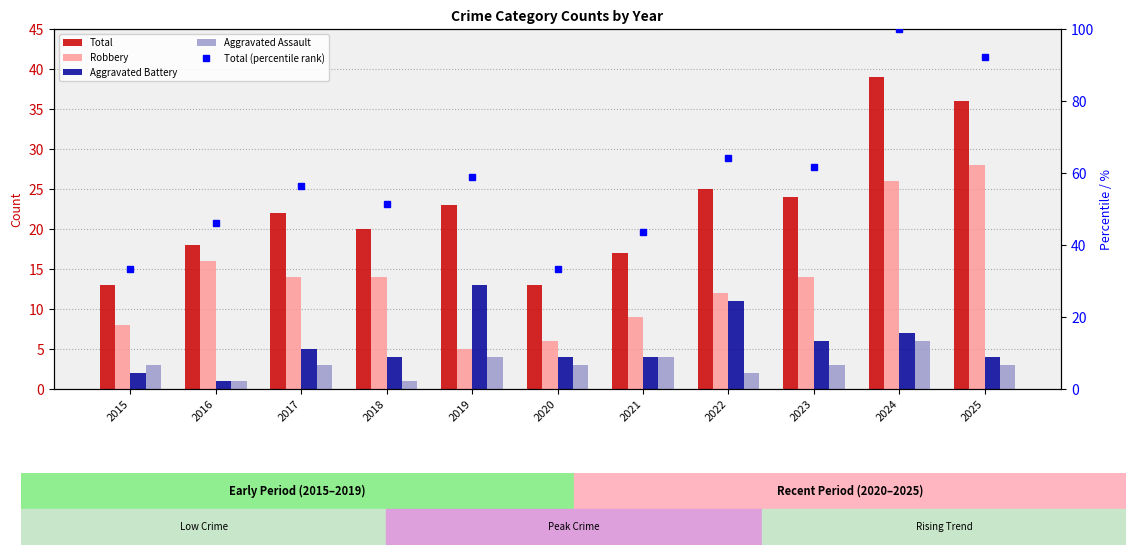

Is it true that Total equals 11.0 at 2019?

False